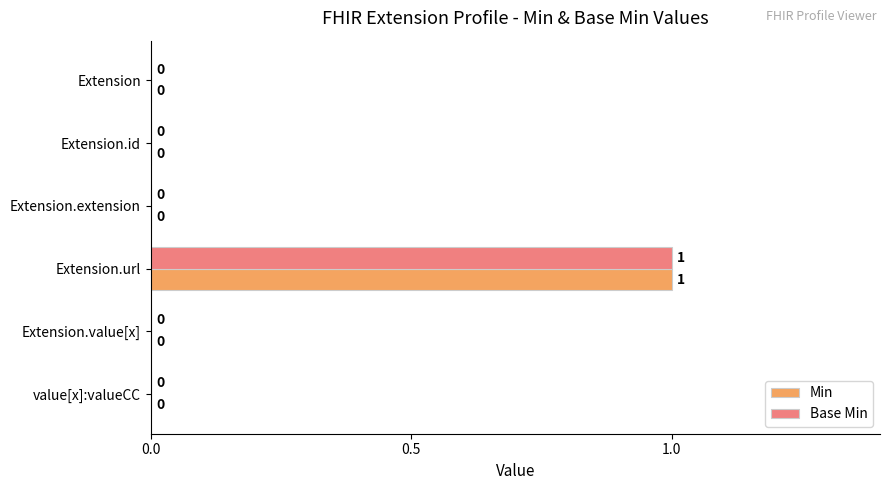

How many Base Min values are between 0 and 1?

6